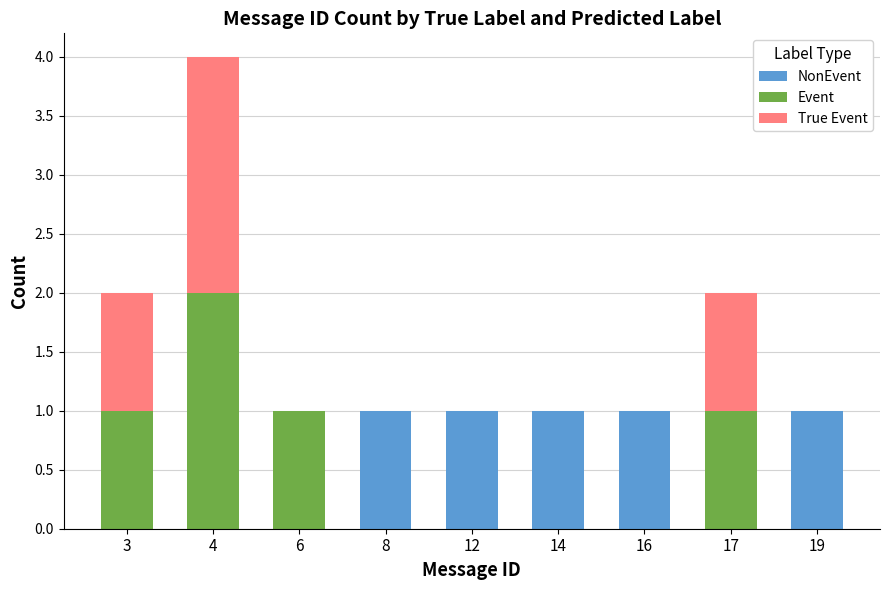

What is the average value of the NonEvent series?

1